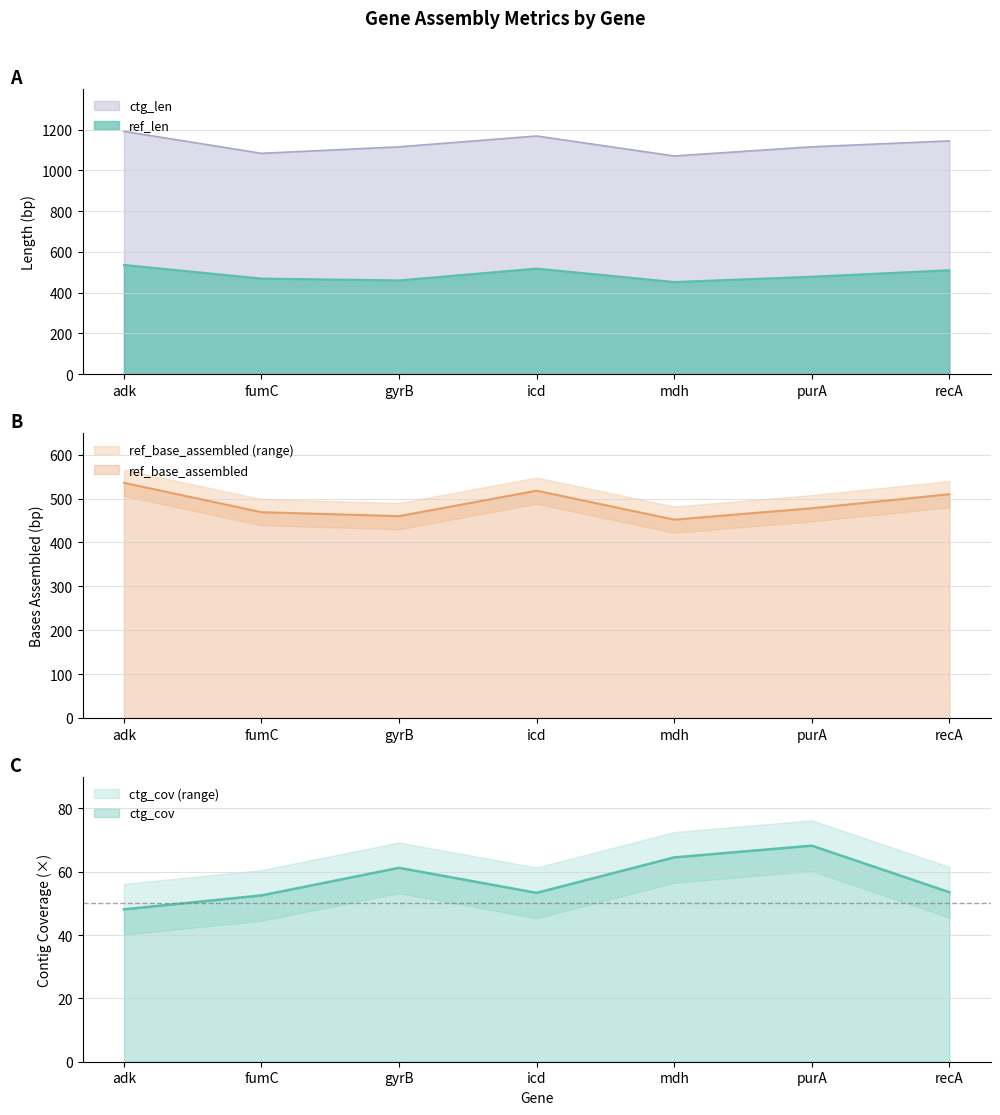

What is the maximum value shown in the chart?

1192.0